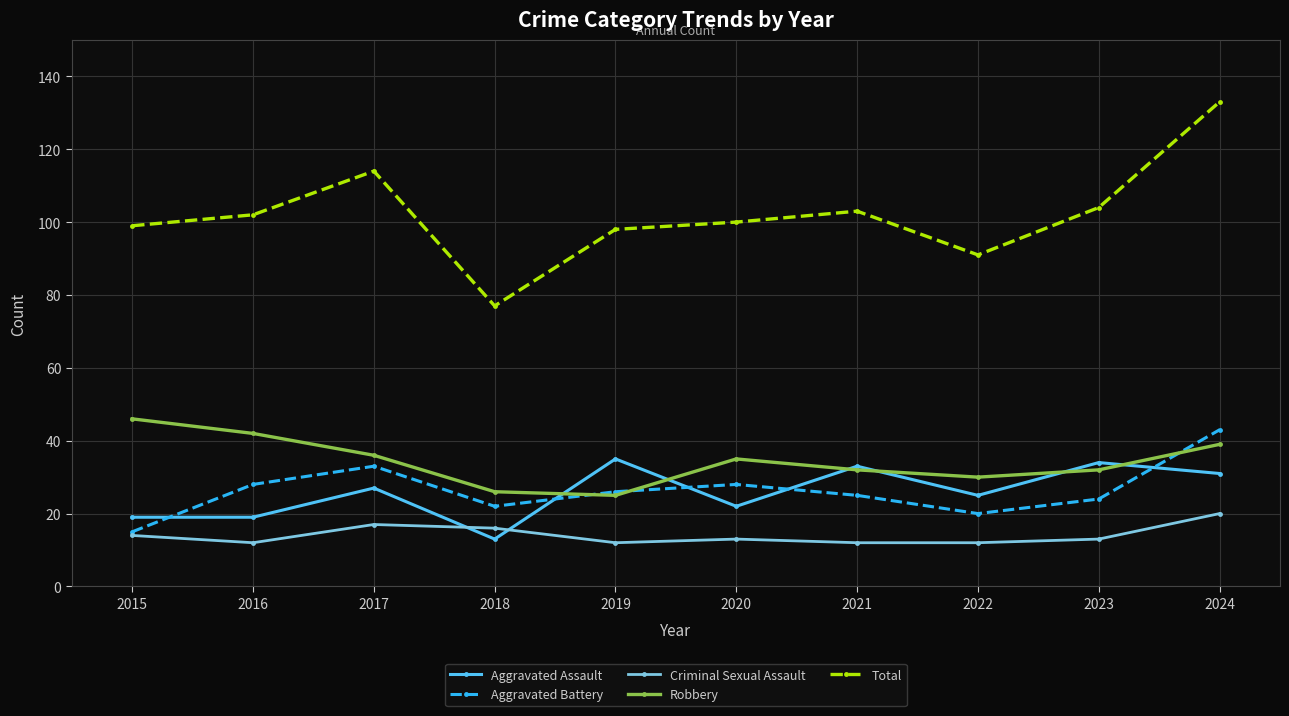

Count the Criminal Sexual Assault values in the range 12 to 16.

8